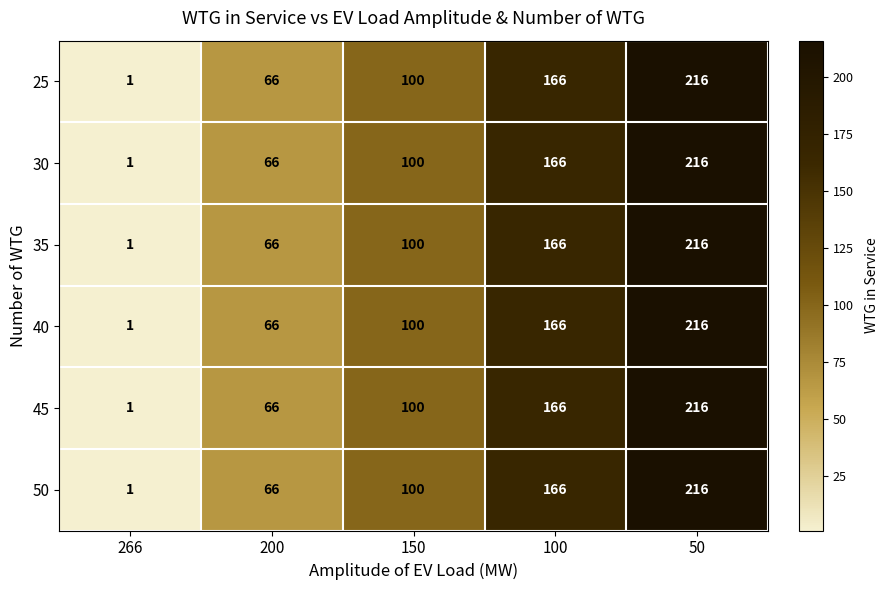

At how many categories does at least one series exceed 11?

4